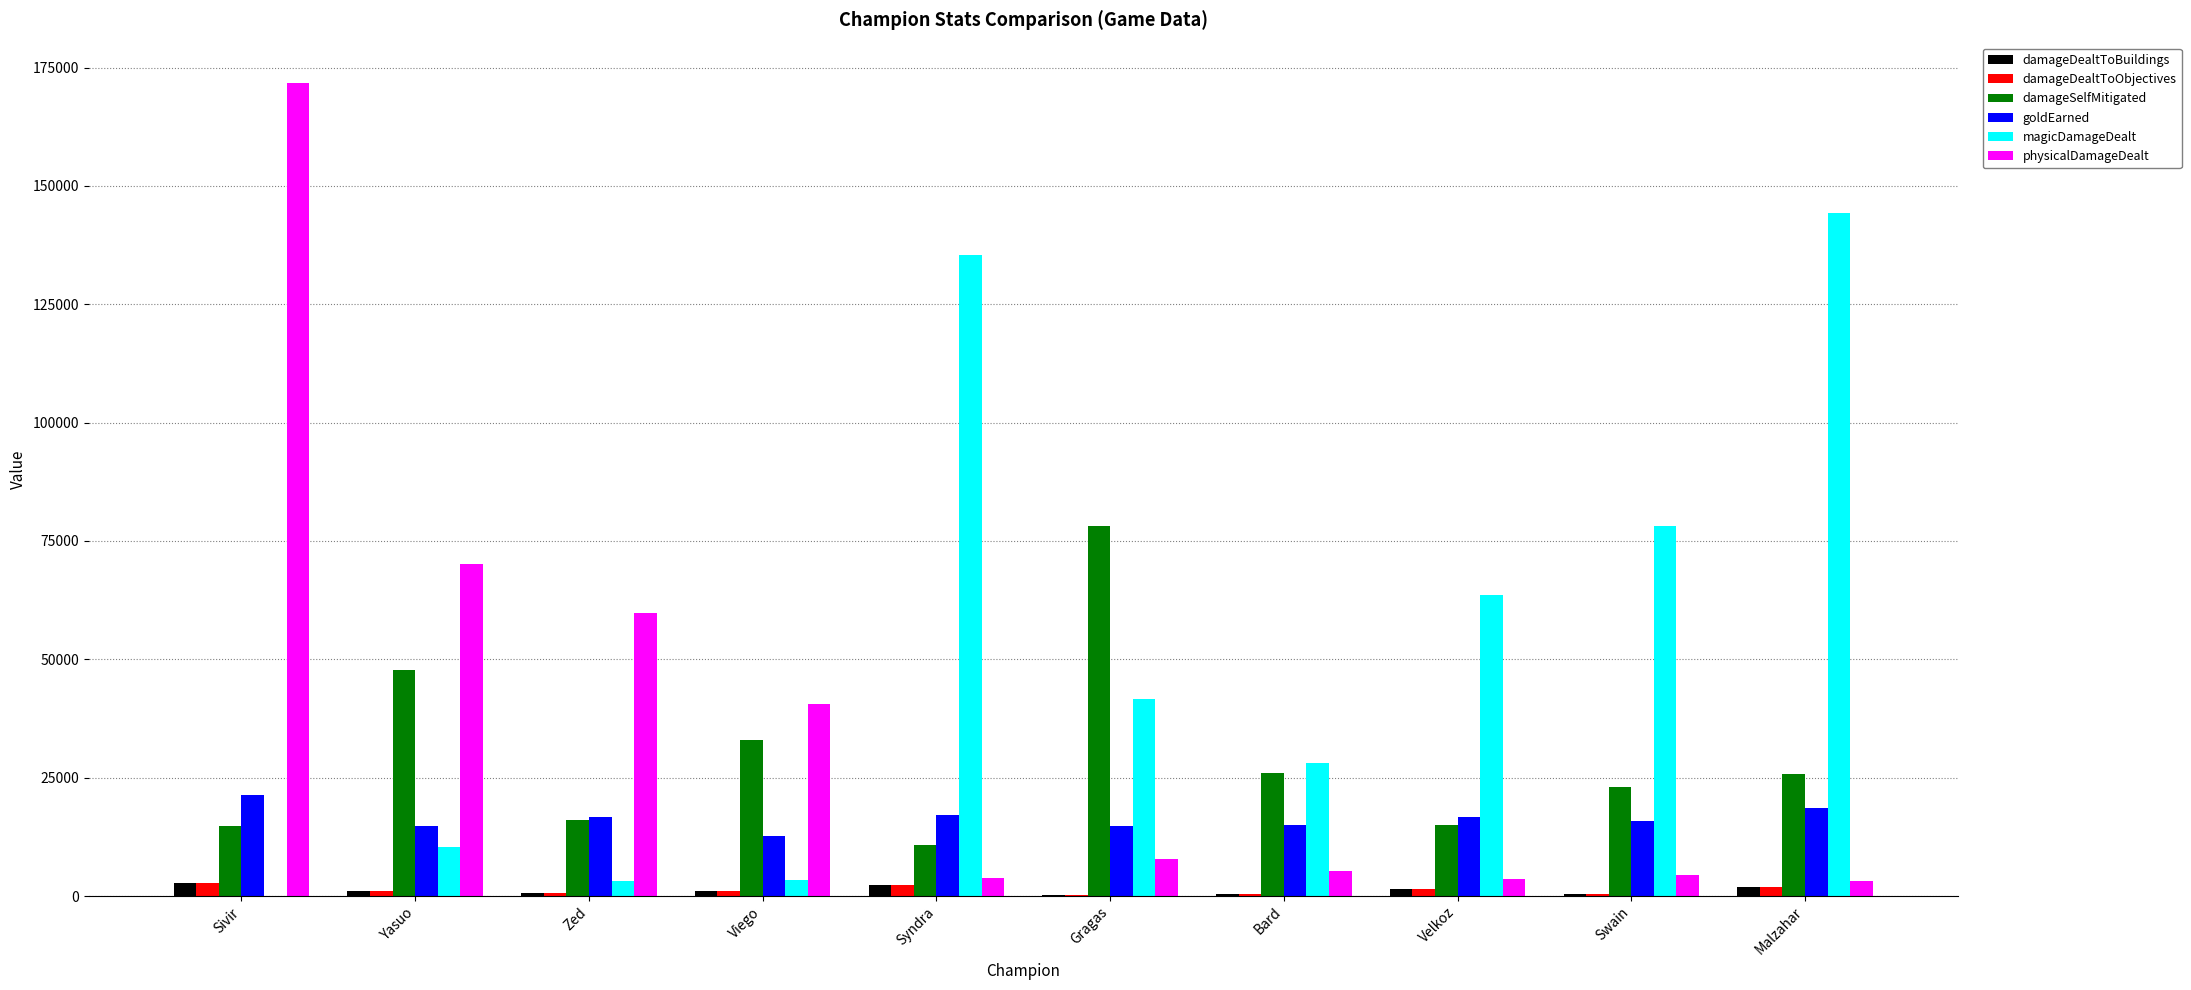

True or false: damageSelfMitigated has a value of 4276 at Velkoz.

False